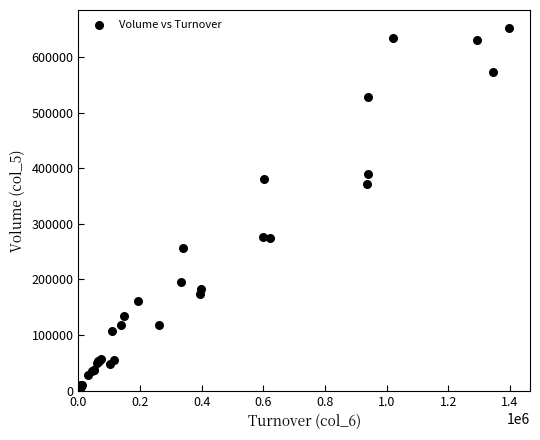

What Y value in the scatter plot is closest to 327500?

371000